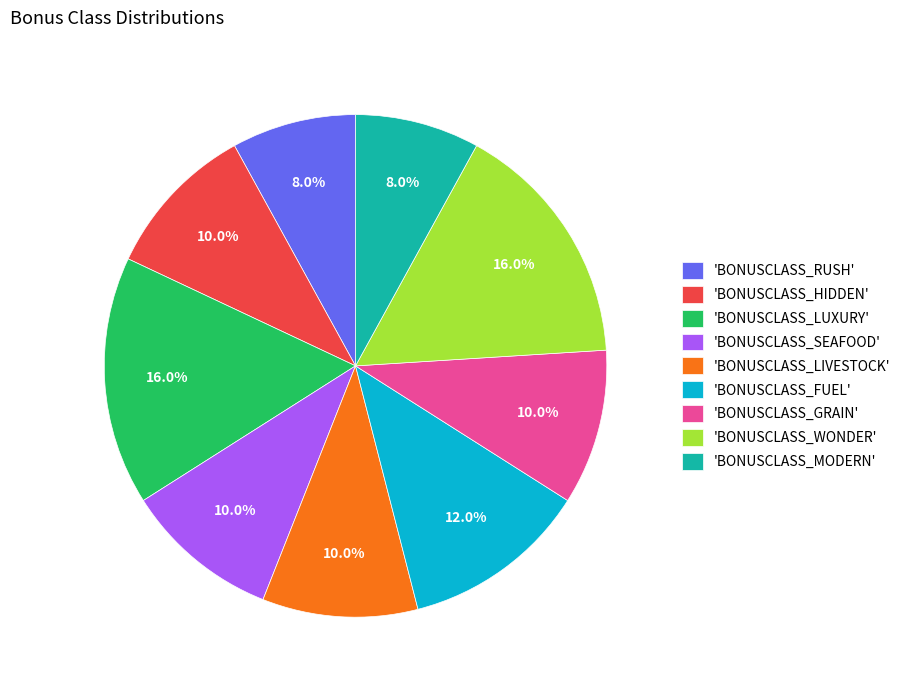

Is there a majority slice in this chart?

No